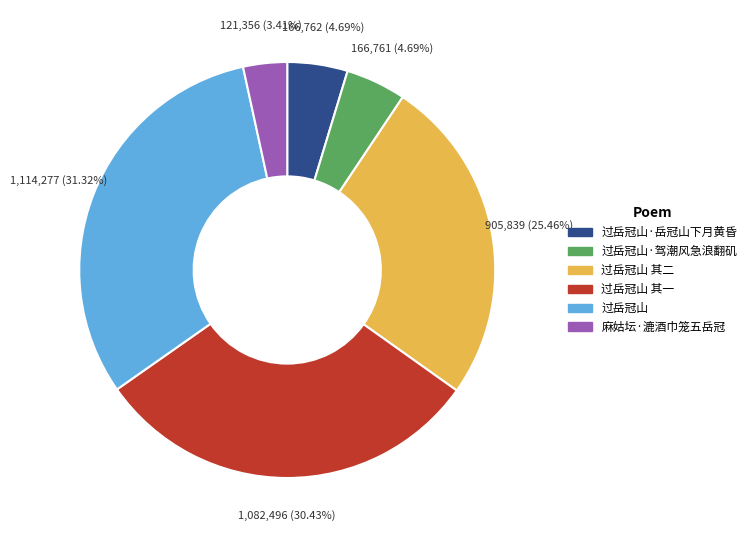

Is there a majority slice in this chart?

No